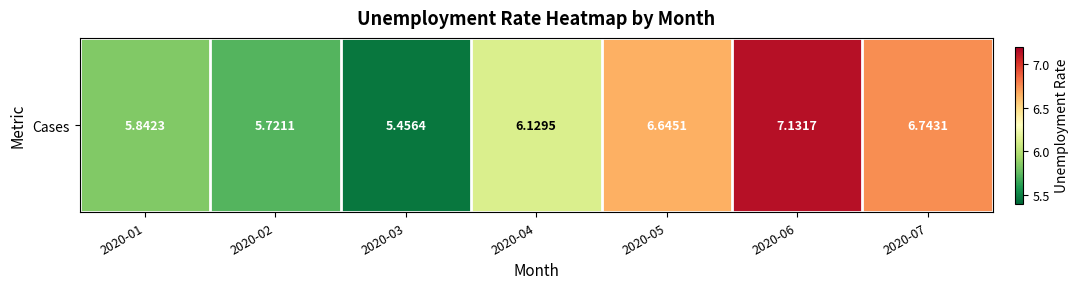

List the labels in order of value, largest first.

2020-06, 2020-07, 2020-05, 2020-04, 2020-01, 2020-02, 2020-03